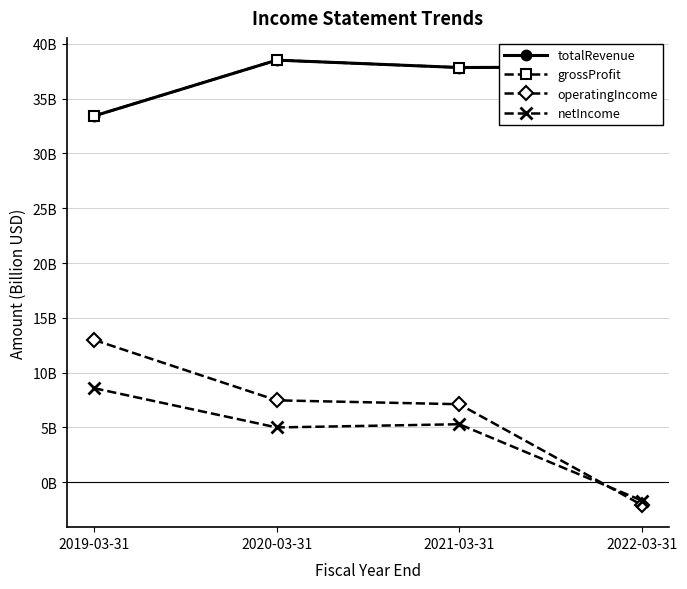

Reading right to left, list all the values displayed in this chart.

totalRevenue: 37.9	37.8	38.5	33.4
grossProfit: 37.9	37.8	38.5	33.4
operatingIncome: -2.1	7.1	7.5	13.0
netIncome: -1.7	5.3	5.0	8.6